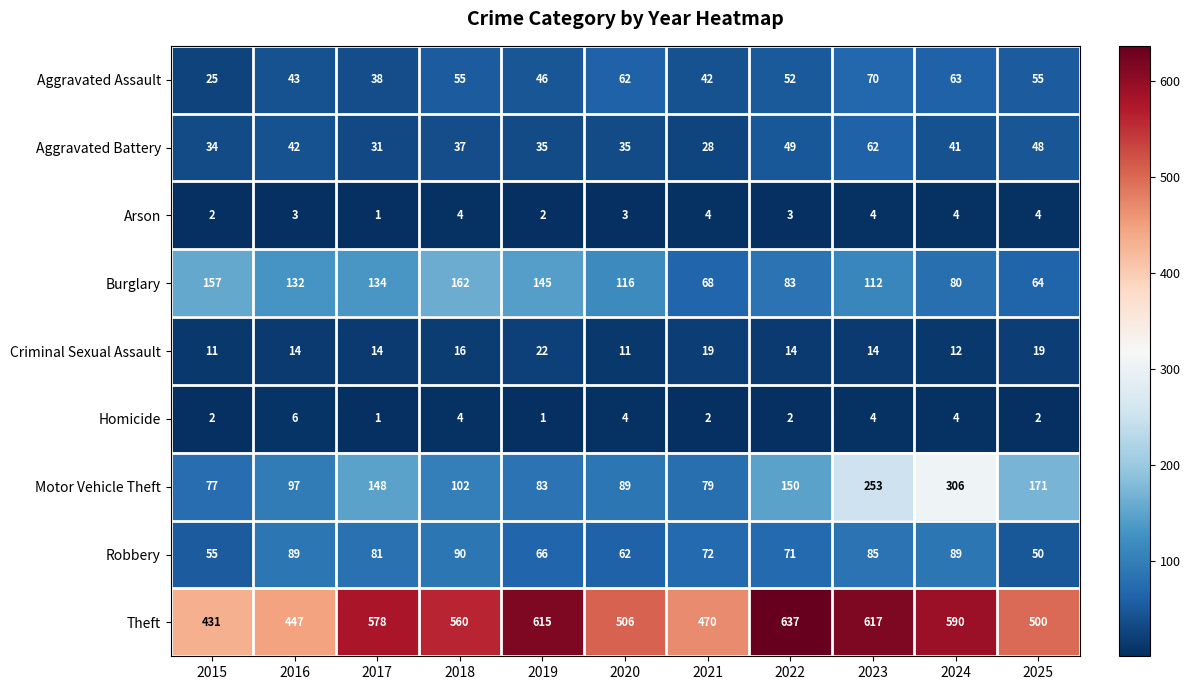

What is the highest value of the Burglary series?

162